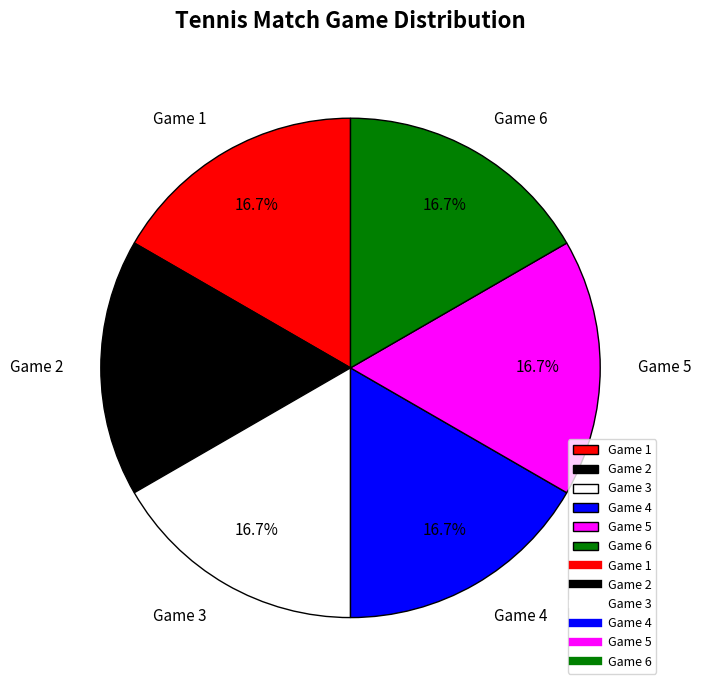

To the nearest percent, what percentage of the pie is Game 3?

17%